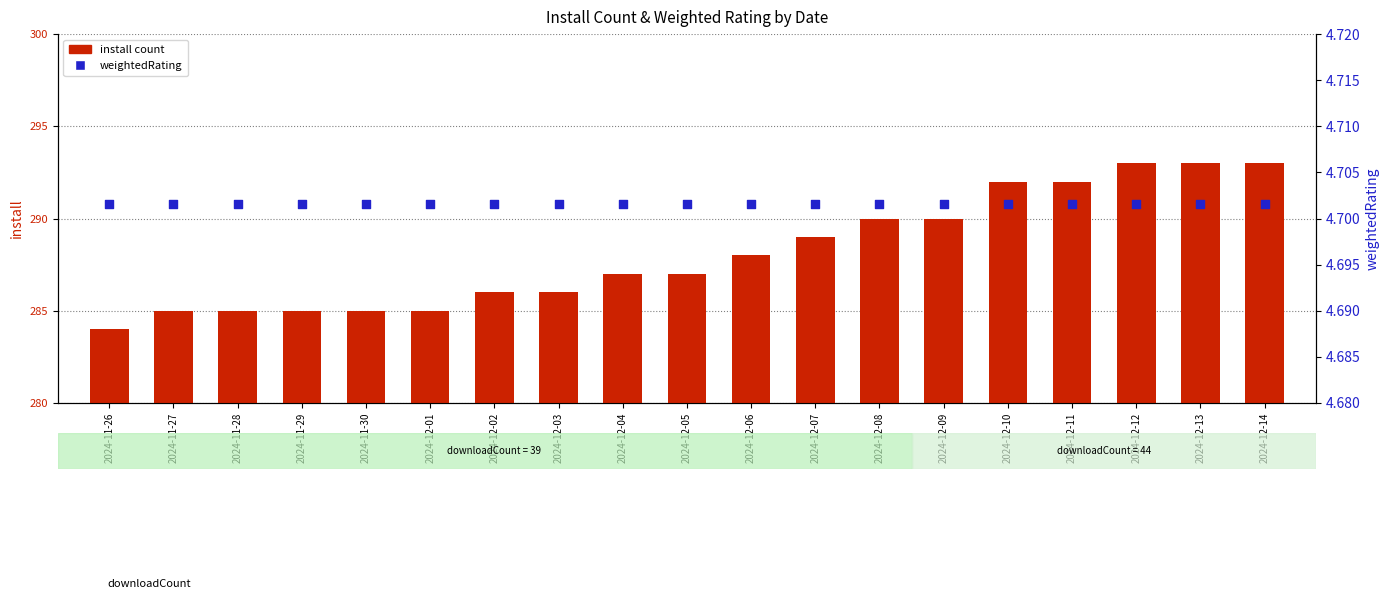

Which series reaches the minimum Y coordinate?

weightedRating